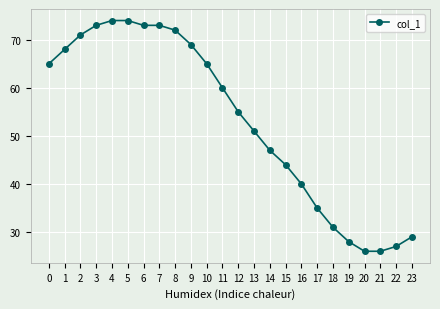

True or false: the data shows 118 at 3.

False